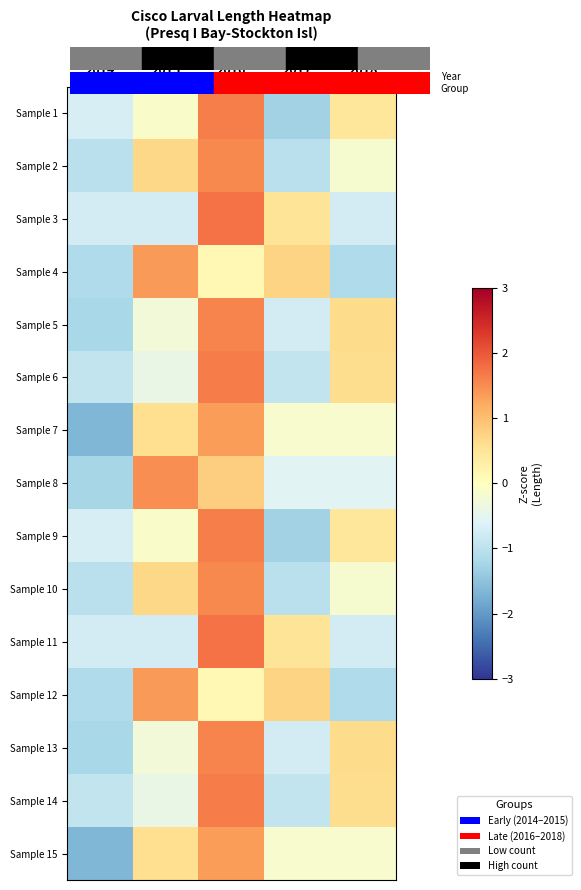

Which has a higher value, 2015 or 2018?

2018